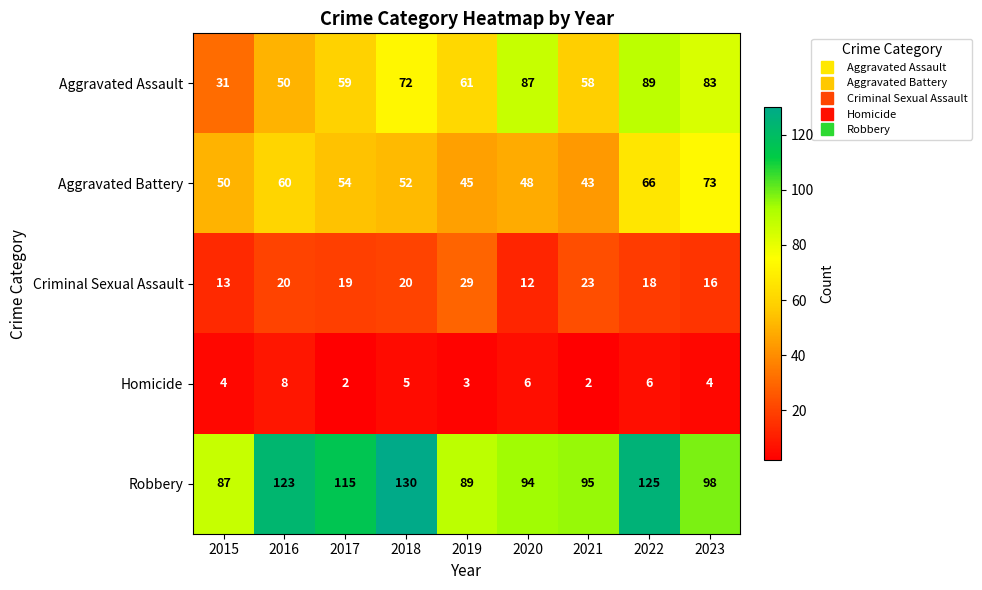

The Aggravated Assault series shows 89 at 2022. True or false?

True